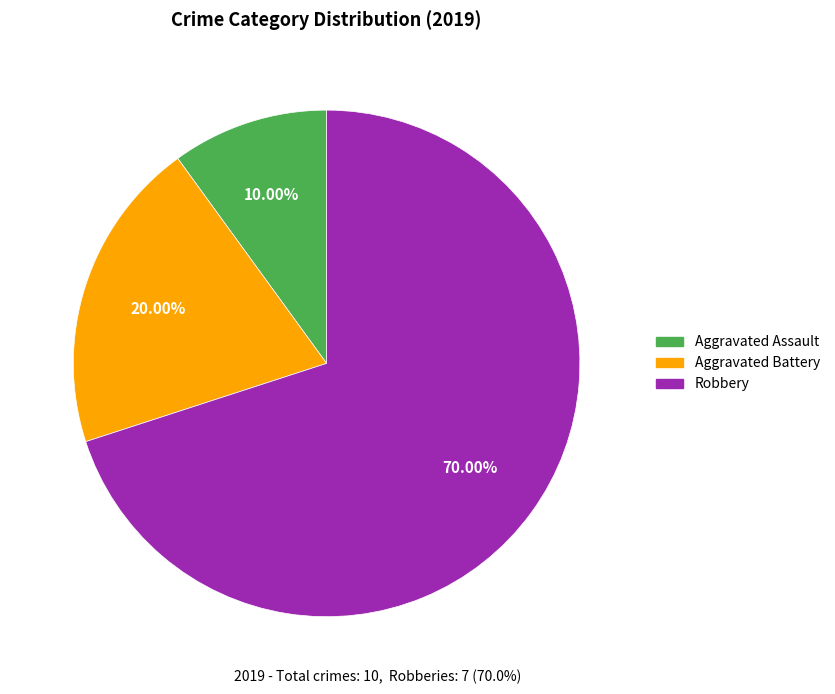

To the nearest percent, what portion does Aggravated Assault represent?

10%